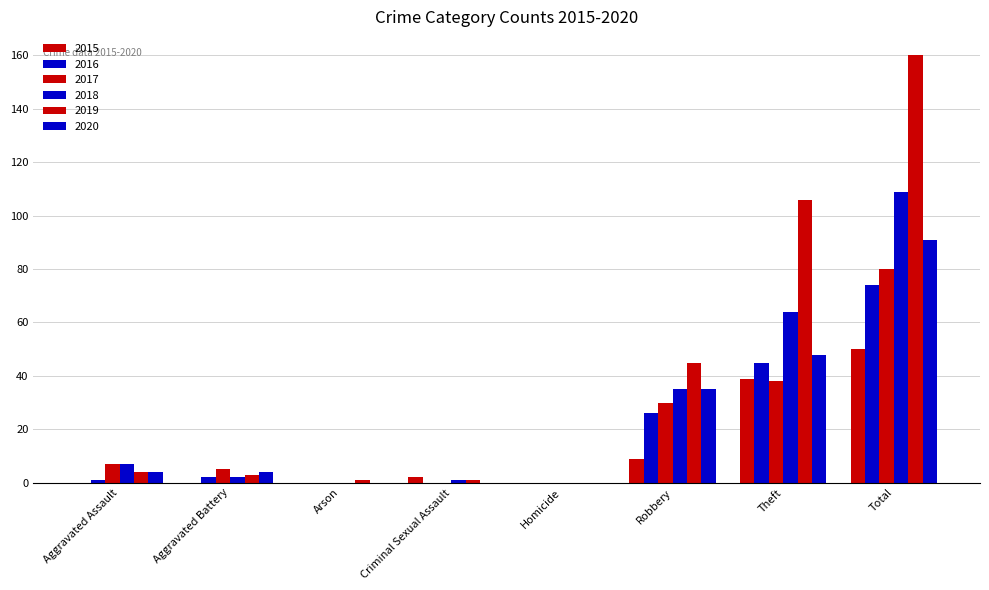

How many groups of bars are there?

8